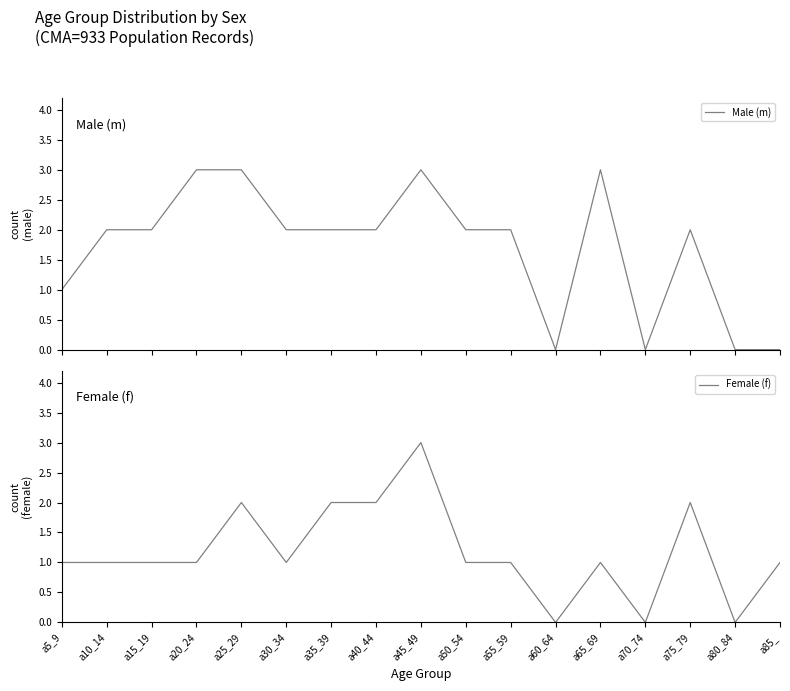

Which category has the lowest value in the Female (f) series?

a60_64